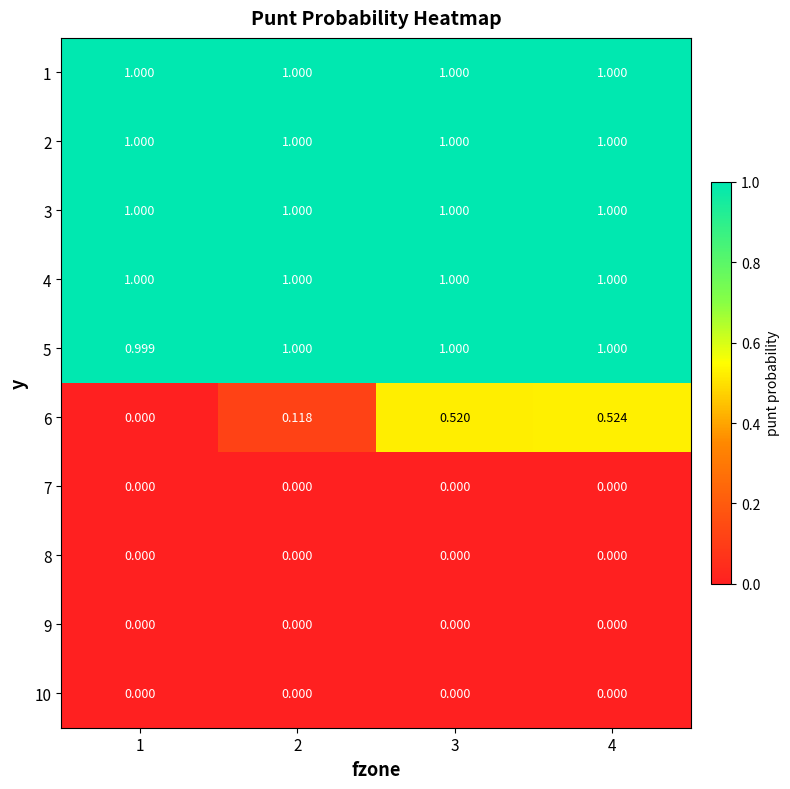

Is the value of 6 at 2 greater than the value of 9 at 3?

Yes